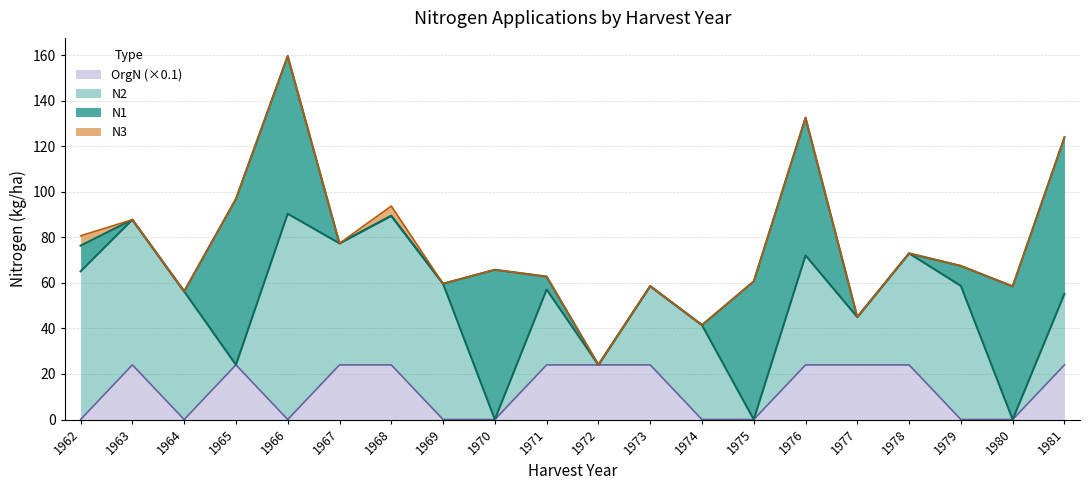

At which category is the sum across all series the highest?

1966